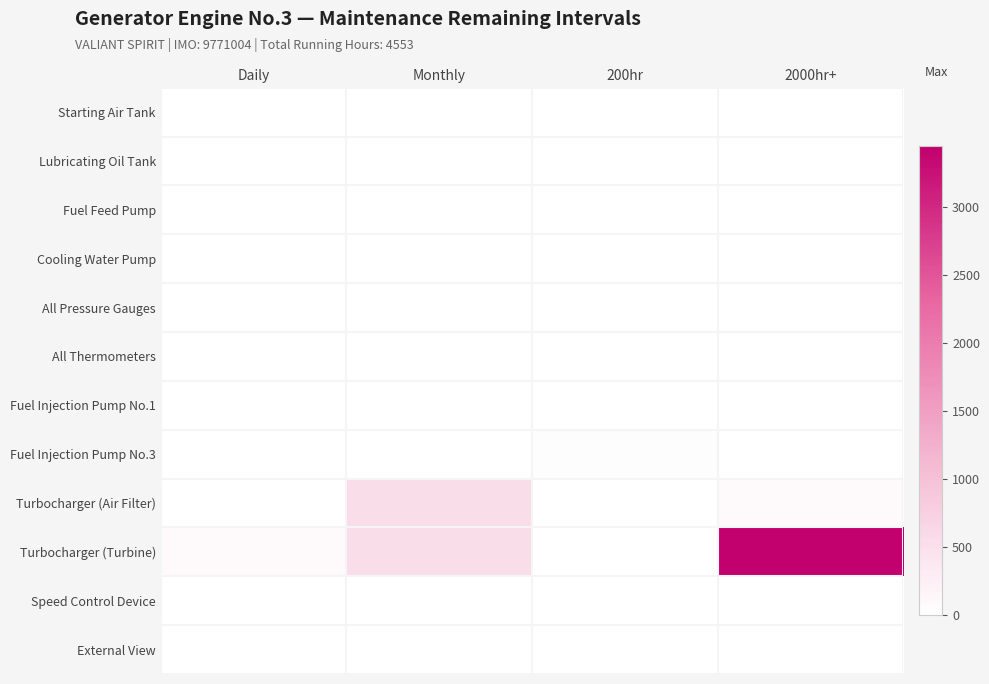

Between 200hr and 2000hr+, which series saw the biggest shift?

Turbocharger (Turbine)